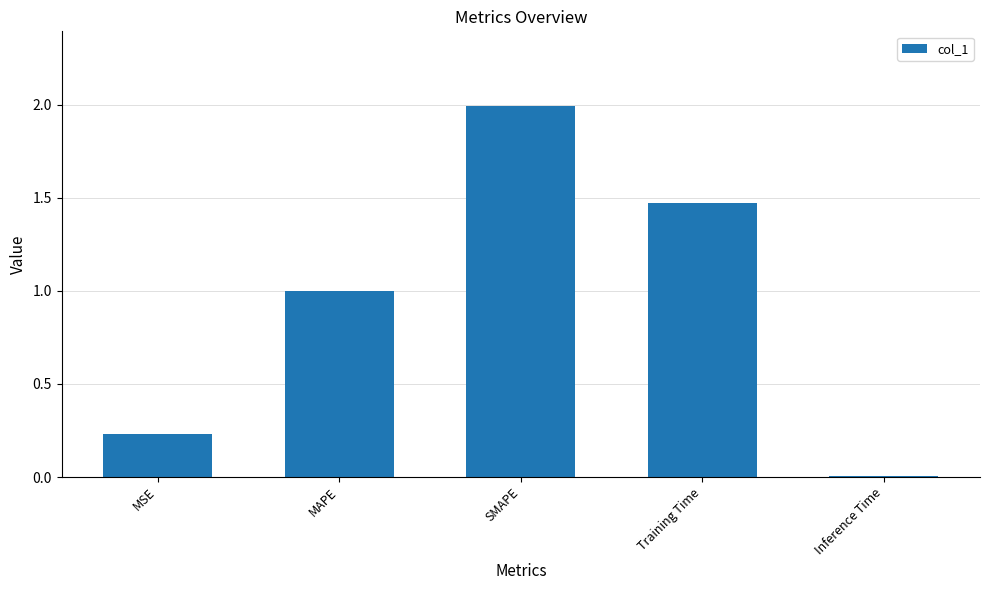

What is the sum of all values?

4.7